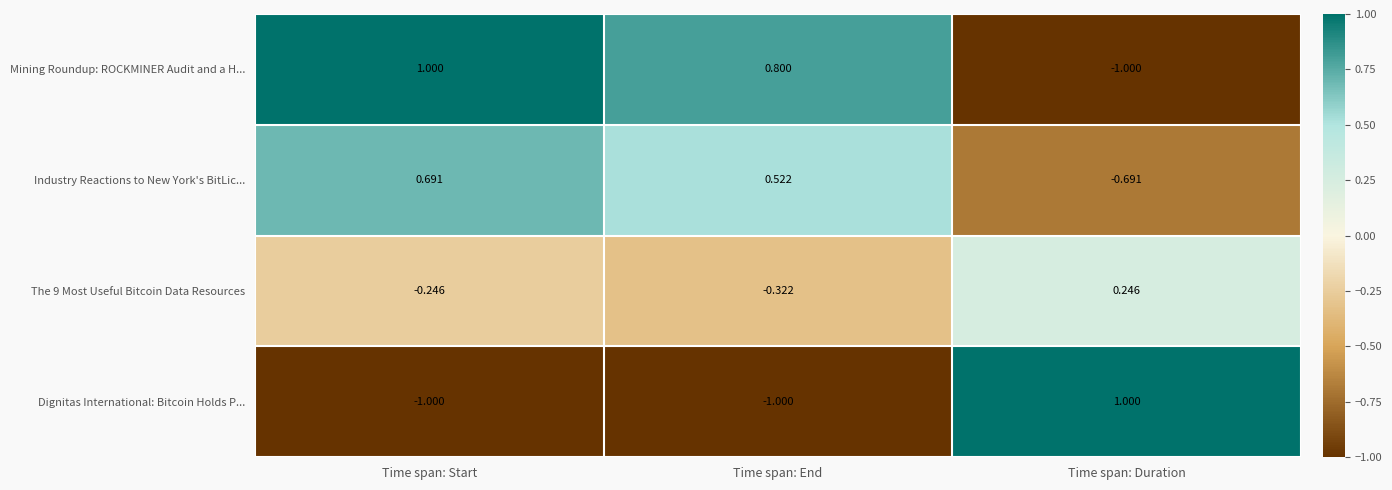

Rank the series by their average value, from lowest to highest.

Dignitas International: Bitcoin Holds P..., The 9 Most Useful Bitcoin Data Resources, Industry Reactions to New York's BitLic..., Mining Roundup: ROCKMINER Audit and a H...